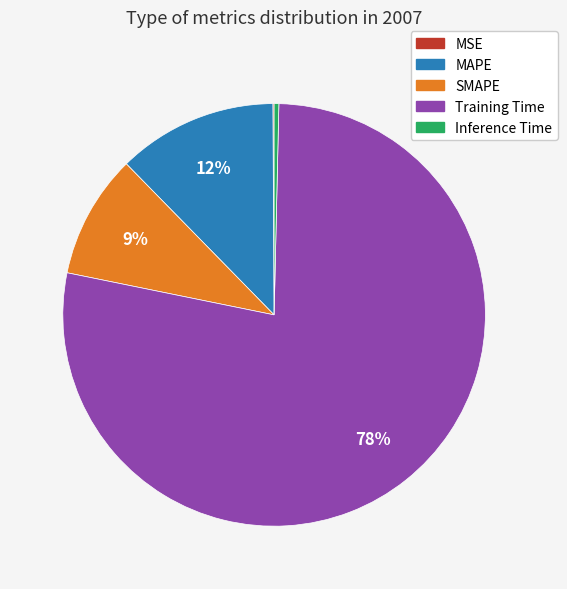

To the nearest percent, what is the average slice percentage?

20%